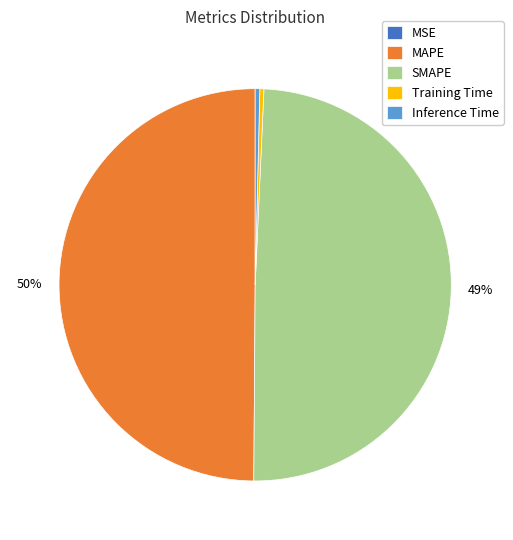

To the nearest percent, what is the average slice percentage?

20%